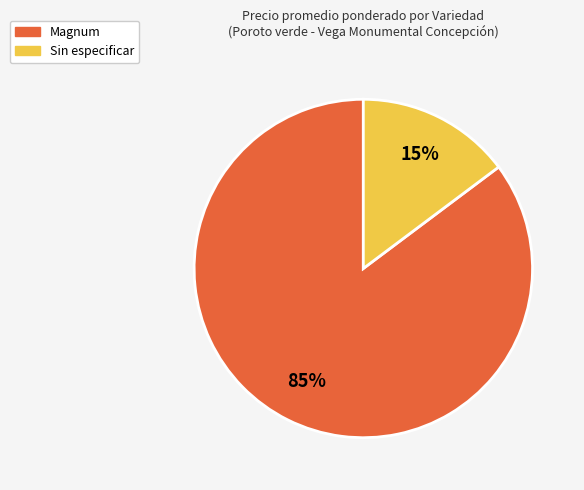

To the nearest percent, what portion does Magnum represent?

85%